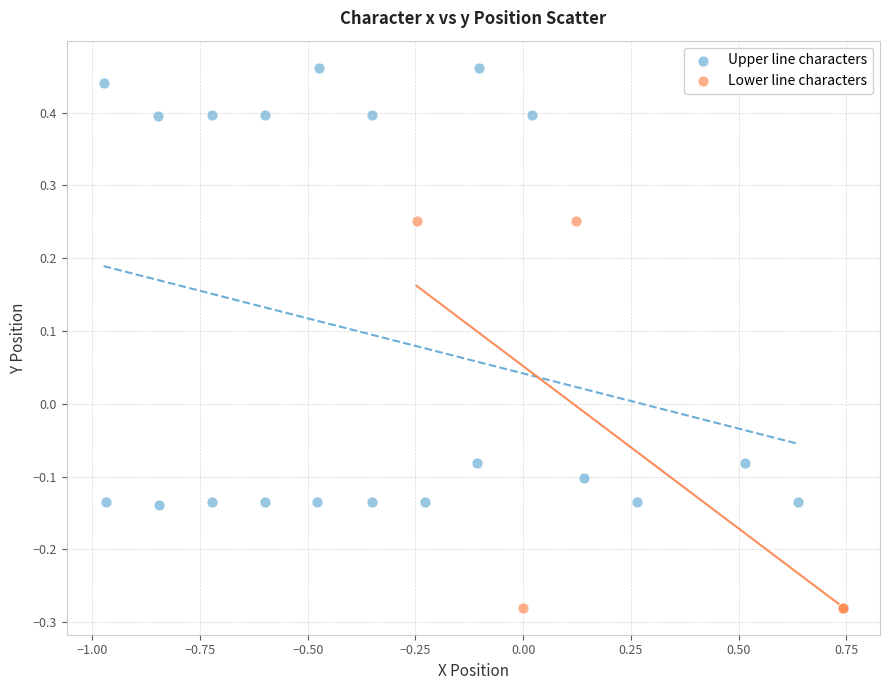

Which series has the largest Y range (max minus min)?

Upper line characters